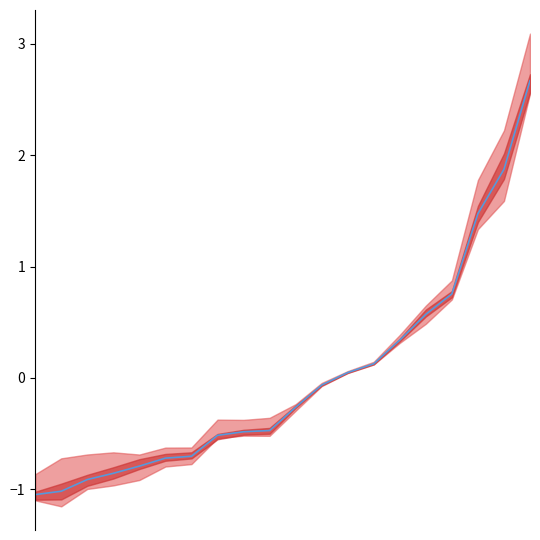

Is this an area chart (filled region under the line)?

No